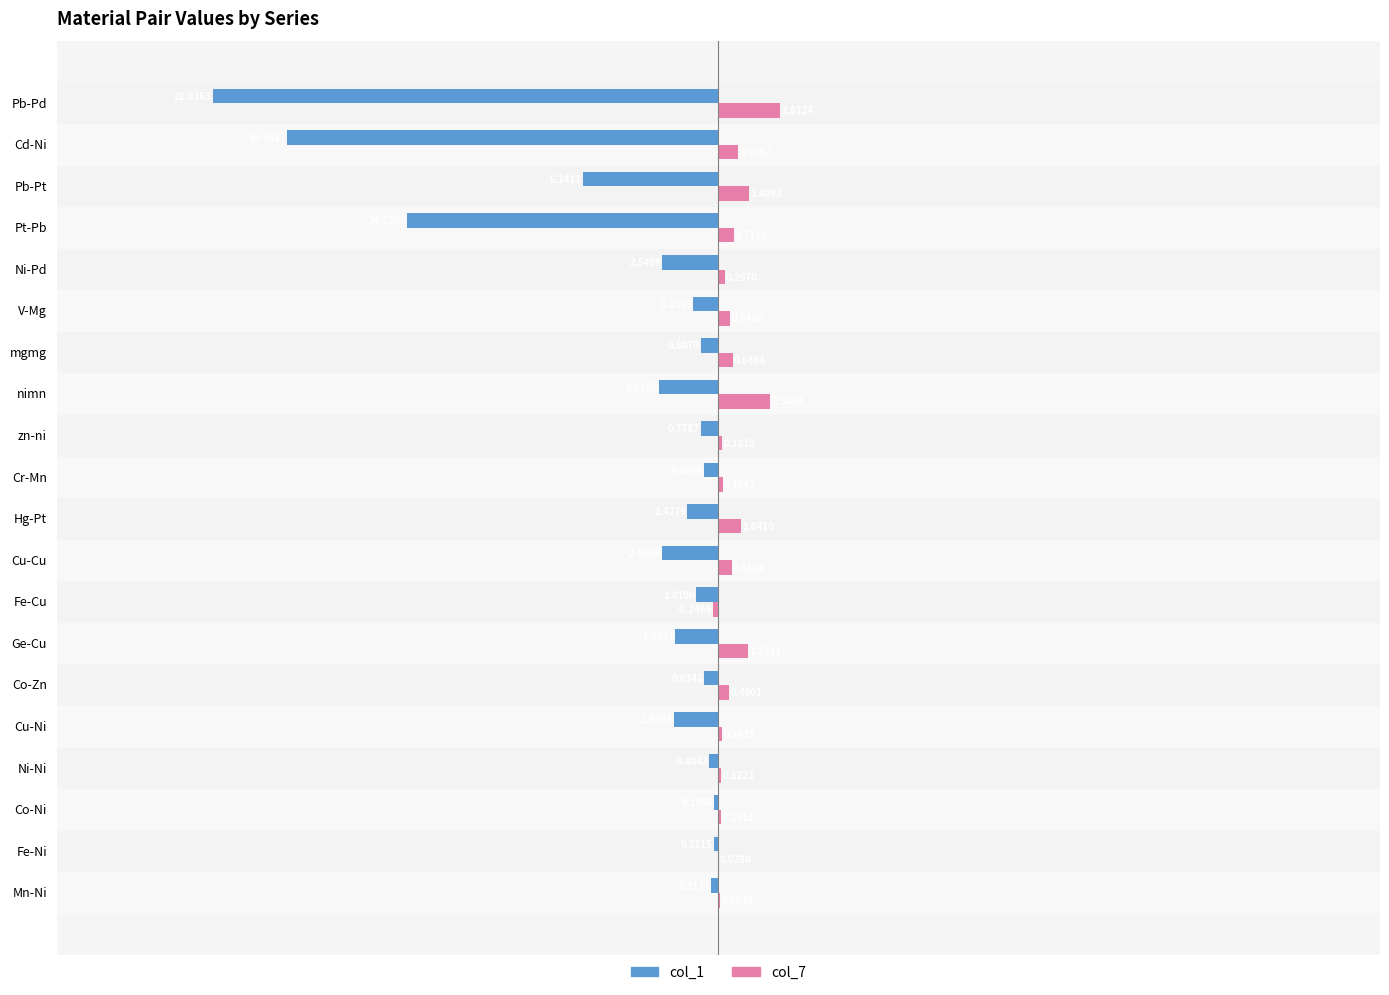

At which category is the sum across all series the highest?

Co-Ni